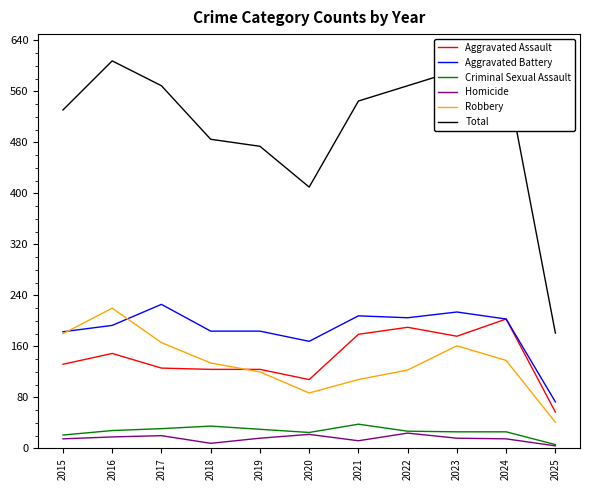

What is the total value across all series at 2019?

948